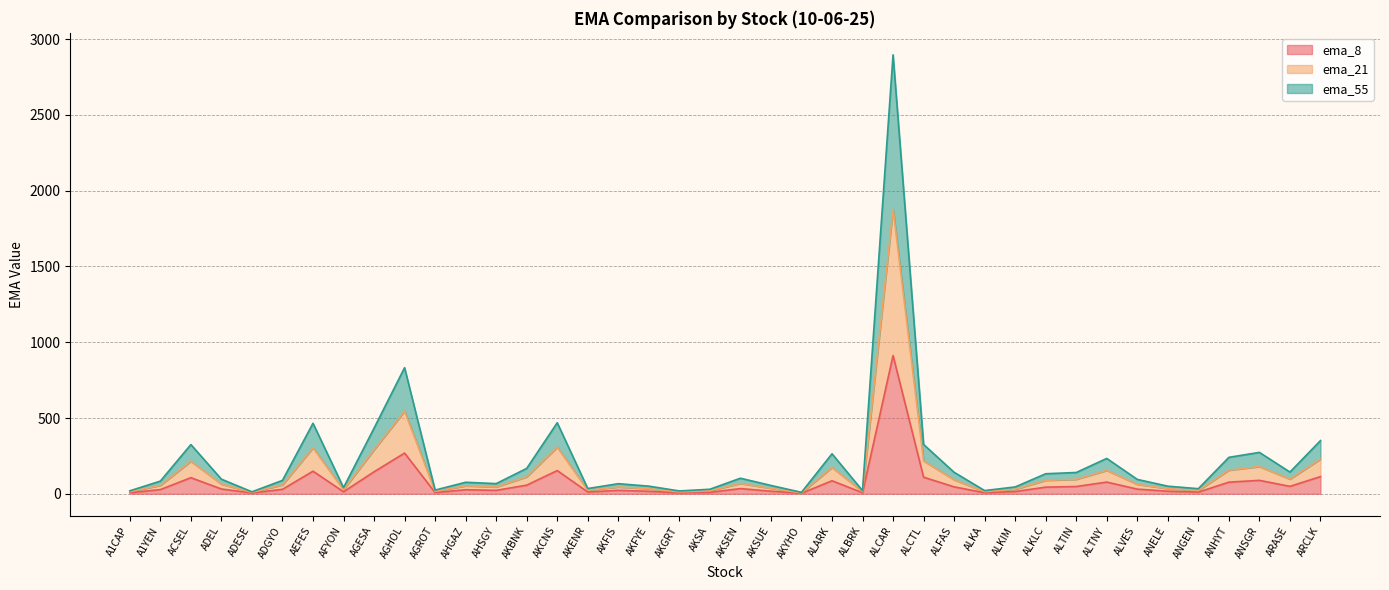

What is the total value across all series at ALKLC?

132.3